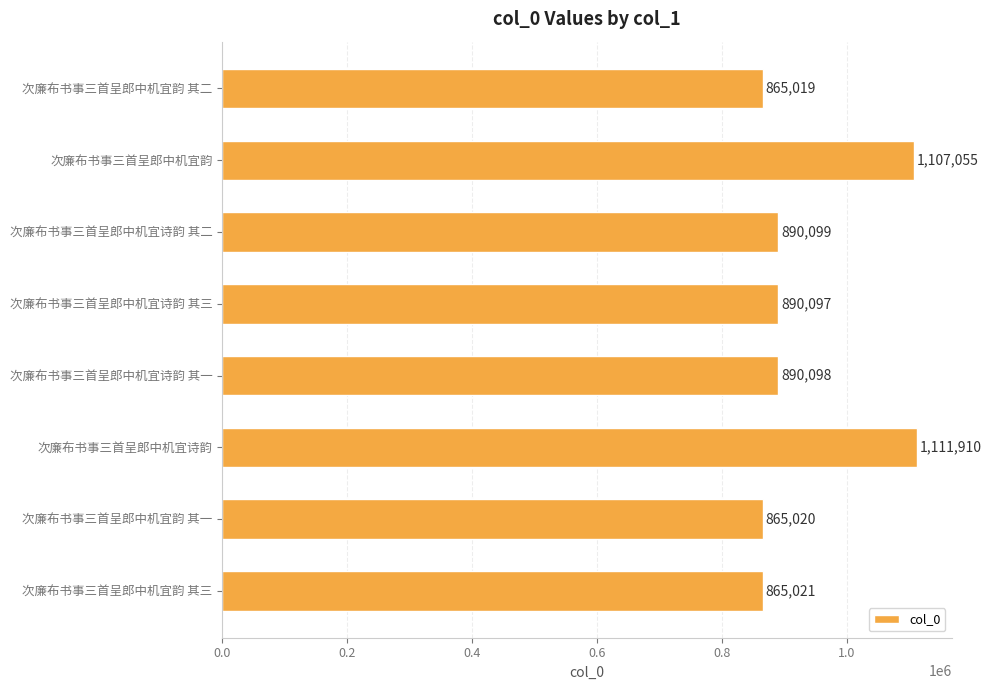

Approximately how many times larger is the value at 次廉布书事三首呈郎中机宜诗韵 compared to 次廉布书事三首呈郎中机宜诗韵 其一?

1.2